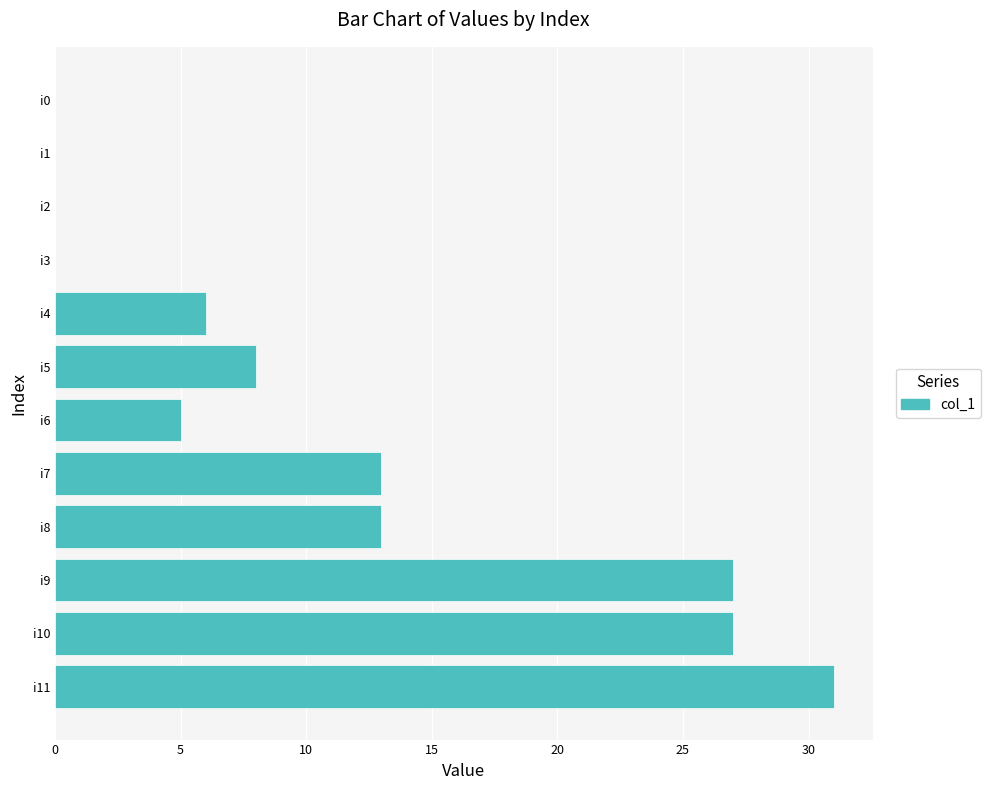

Are the bars horizontal?

Yes